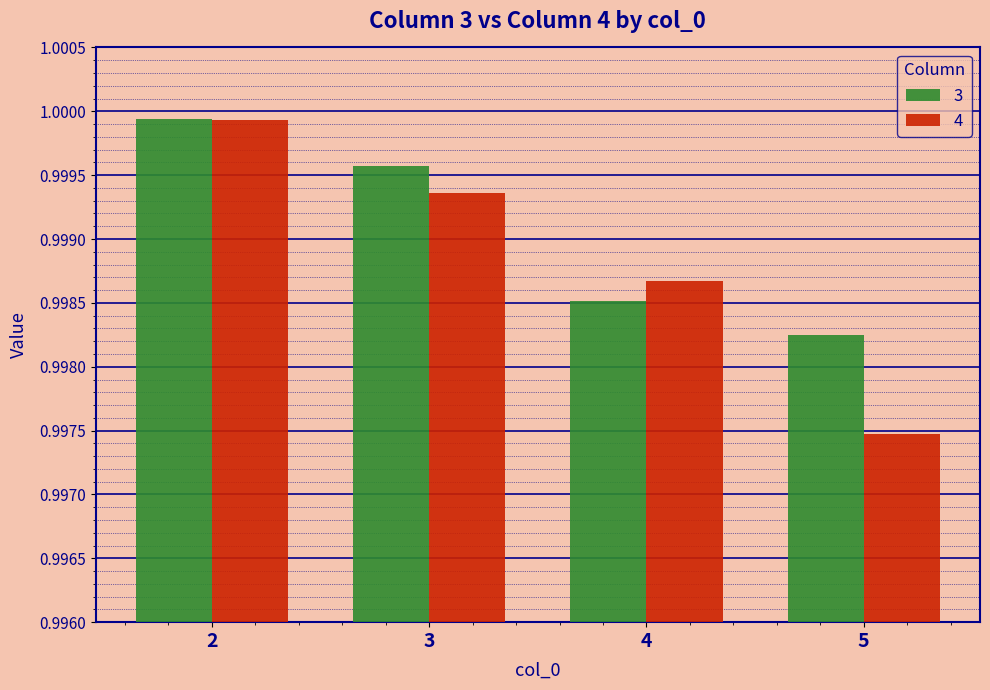

Is the value of 4 at 4 greater than the value of 3 at 5?

Yes